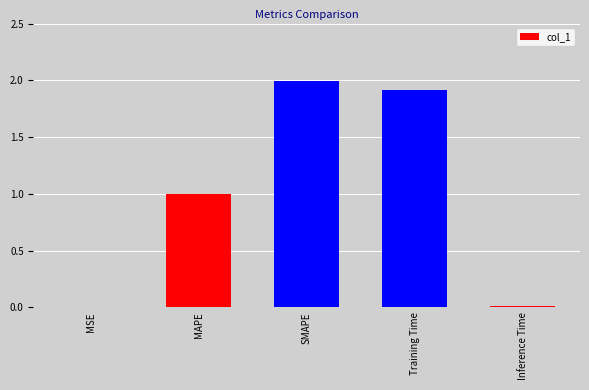

Which category has the highest value across all series?

SMAPE